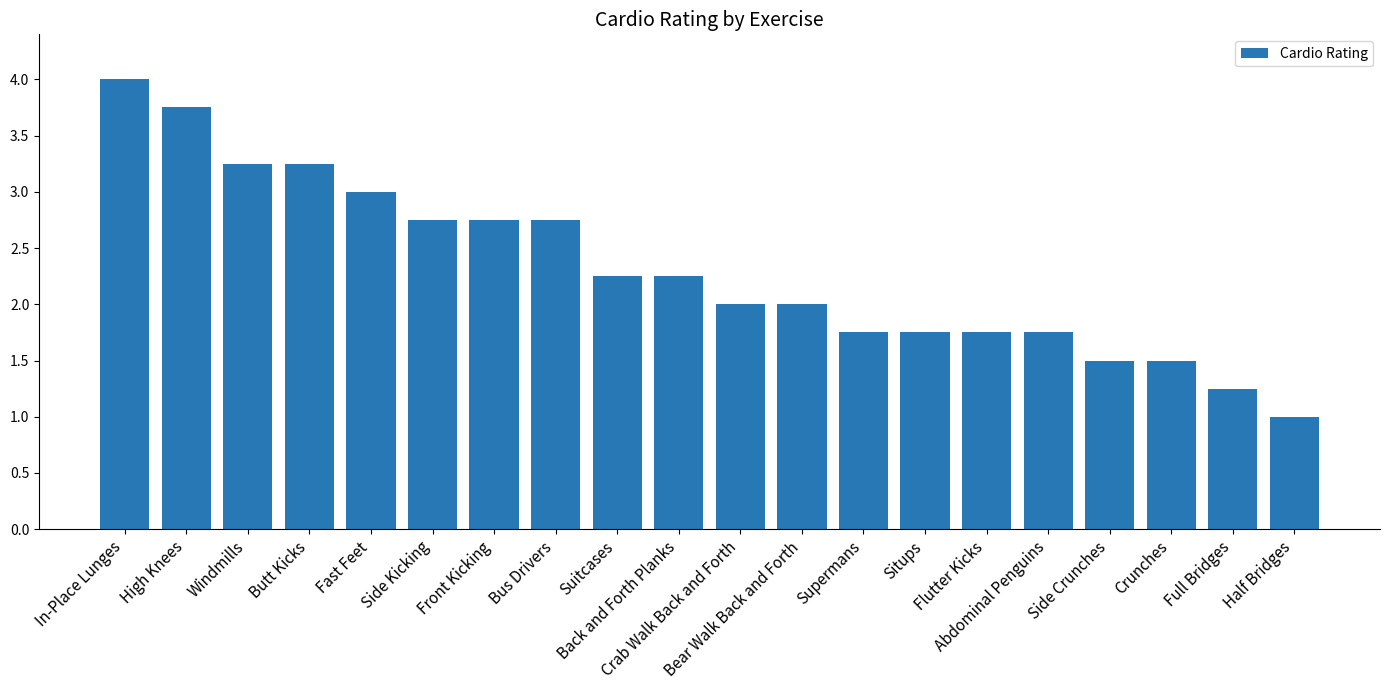

What position from the right is In-Place Lunges?

20